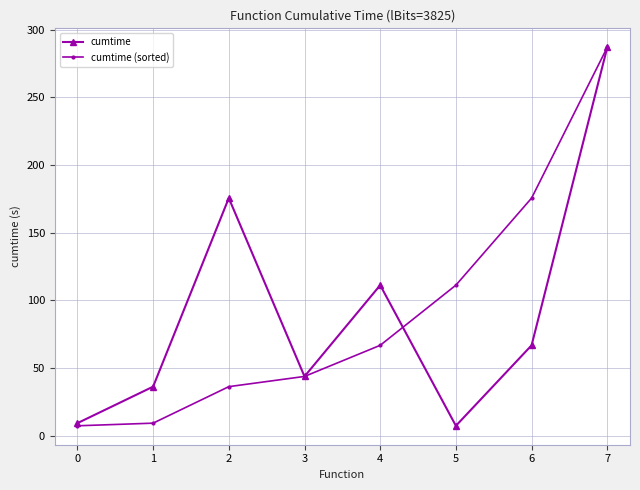

What is the total value across all series at 6?

242.5